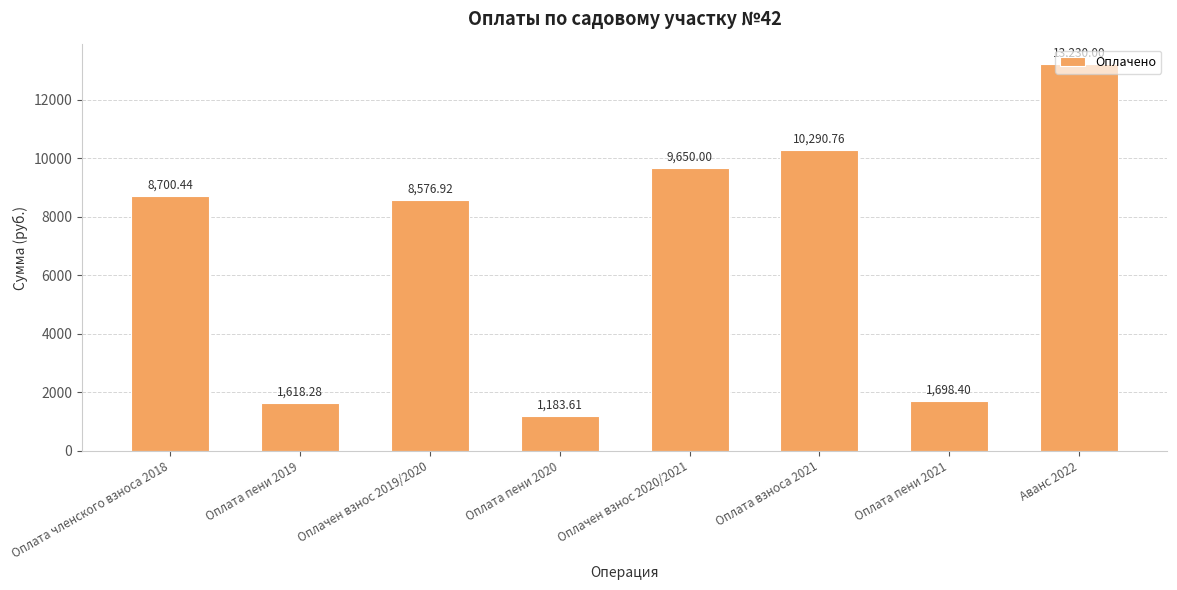

What is the label of the 4th bar from the right?

Оплачен взнос 2020/2021